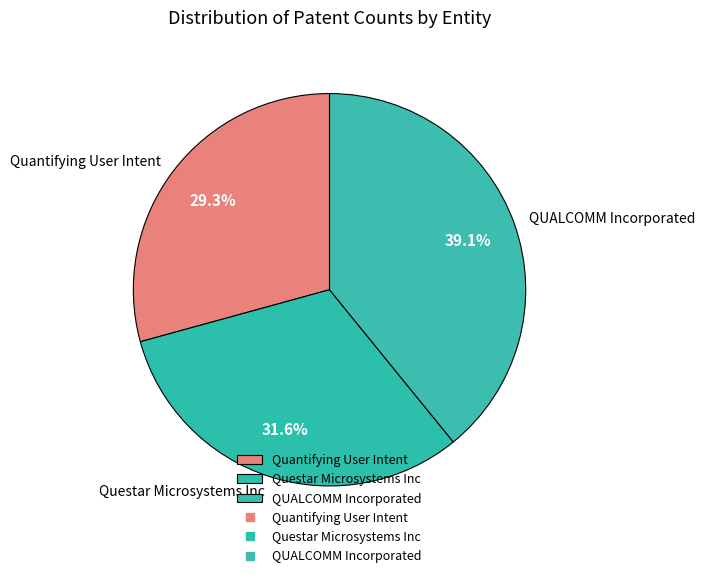

What percentage is NOT represented by Questar Microsystems Inc?

68.4%